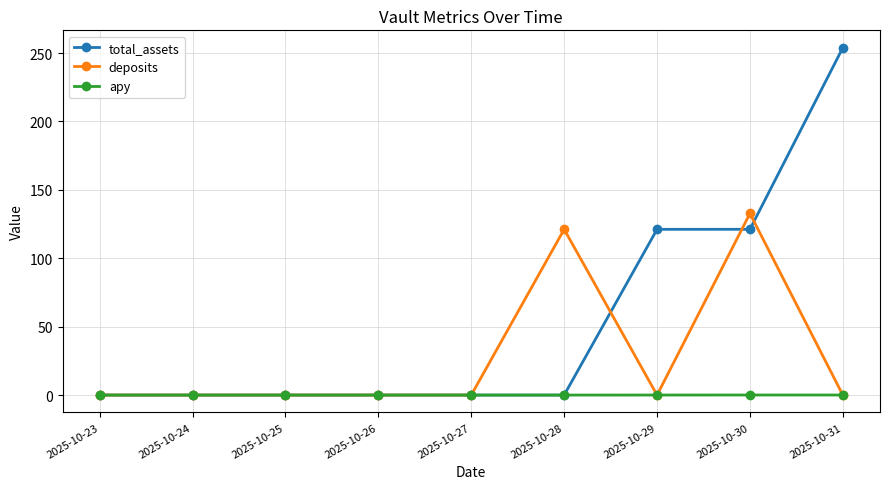

What is the value of the total_assets point at the 9th from the left?

253.9